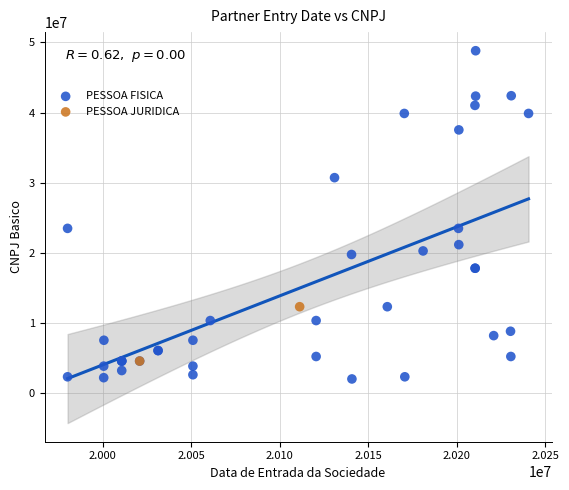

What are all the series names shown in the legend?

PESSOA FISICA, PESSOA JURIDICA